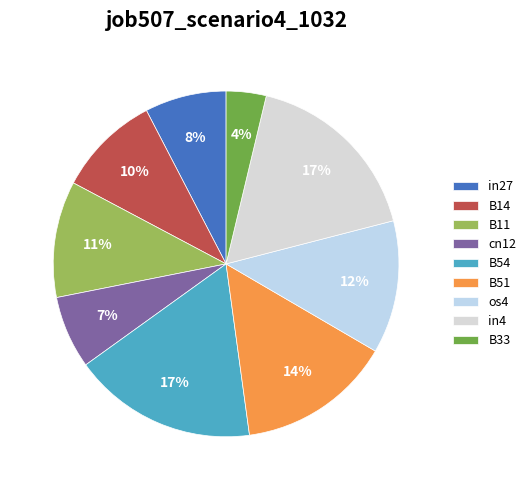

What portion of the pie excludes B33?

96.3%